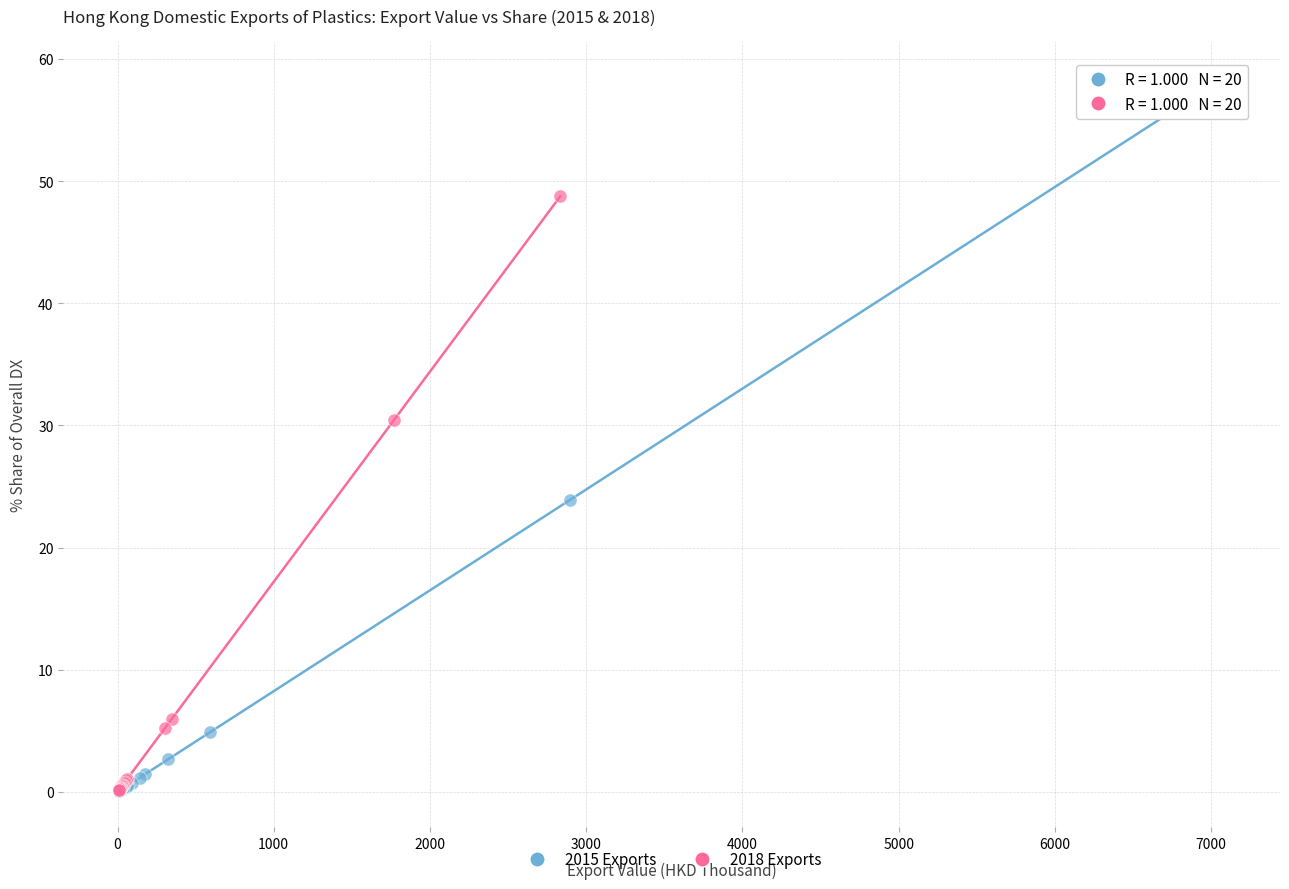

Which series contains the highest Y value?

2015 Exports